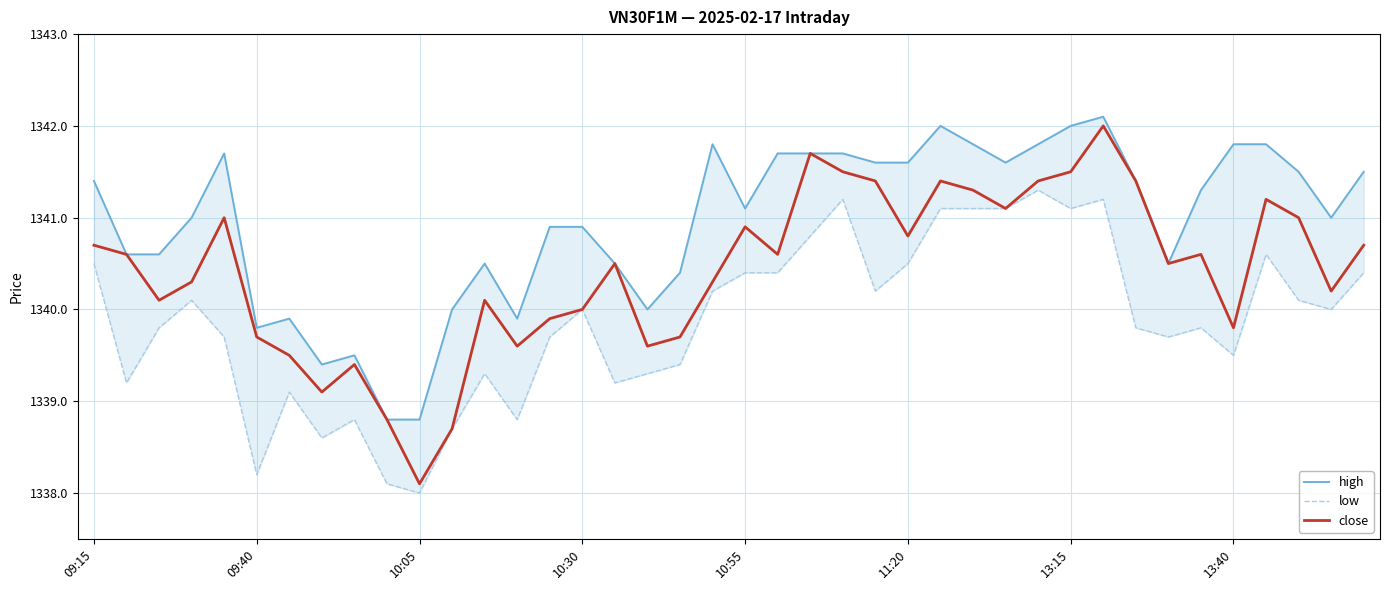

True or false: close has a value of 795.9 at 11:20.

False